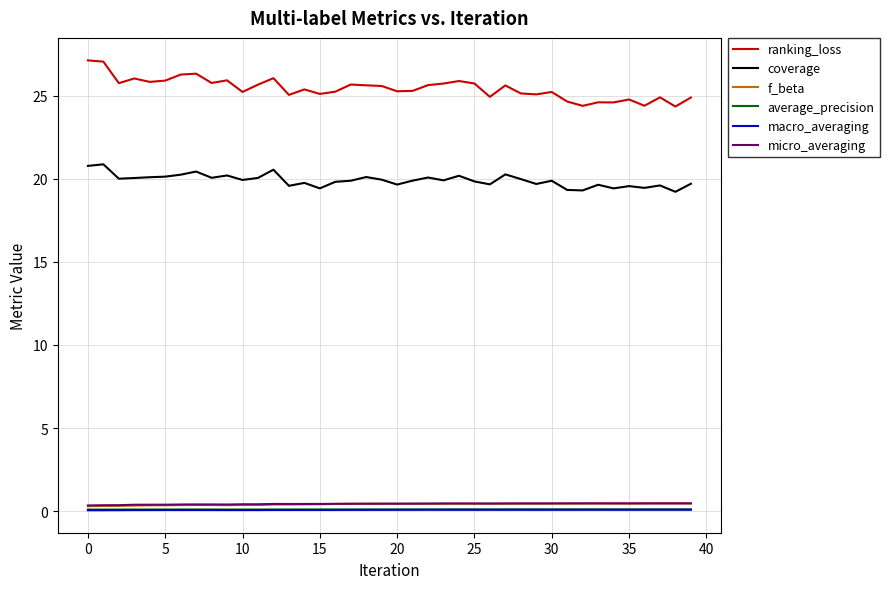

In ranking_loss, how many points are lower than both neighbors (excluding endpoints)?

13